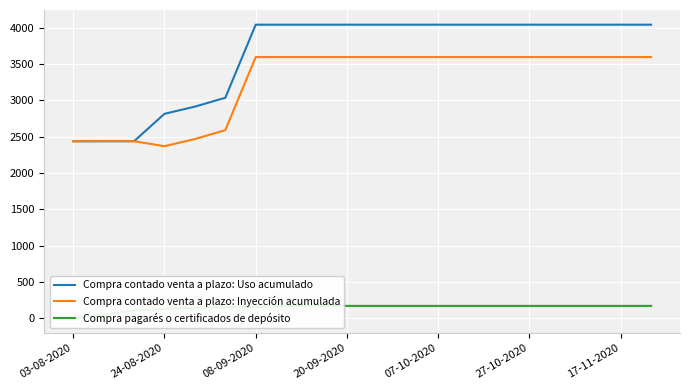

True or false: Compra pagarés o certificados de depósito has a value of 0 at 03-08-2020.

True